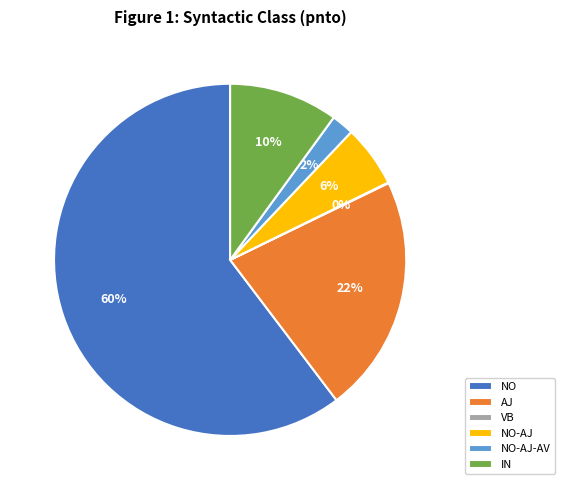

Does any single category account for the majority?

Yes